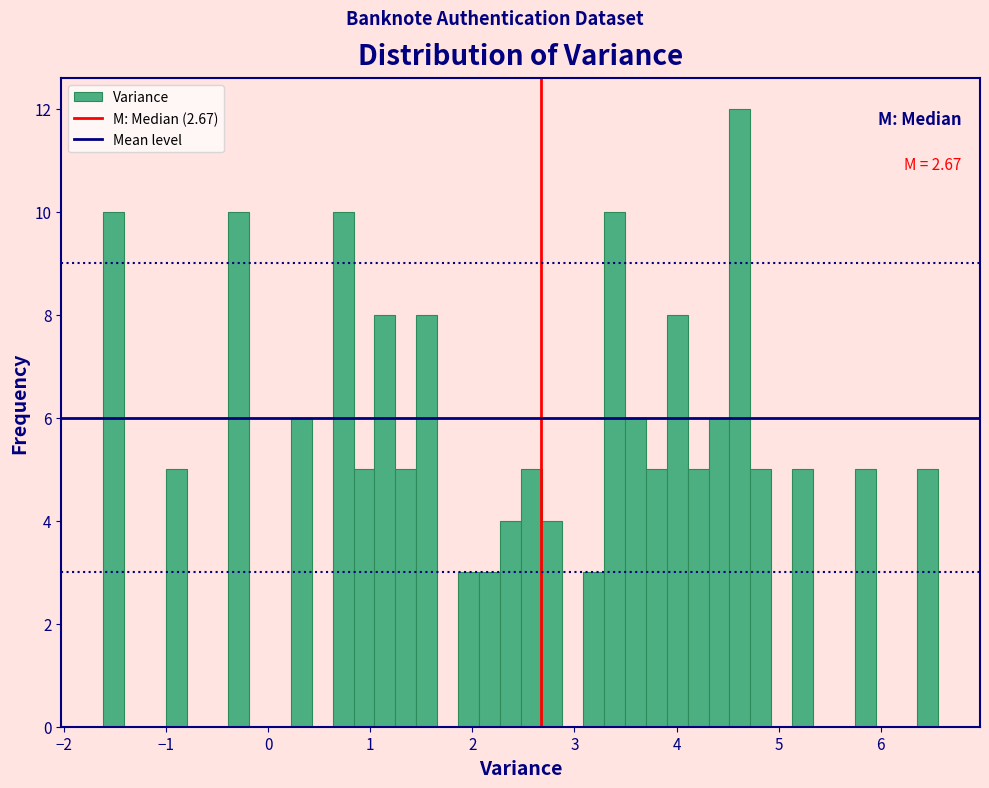

Read against the x-axis, roughly where is the centre of the tallest bar?

4.6